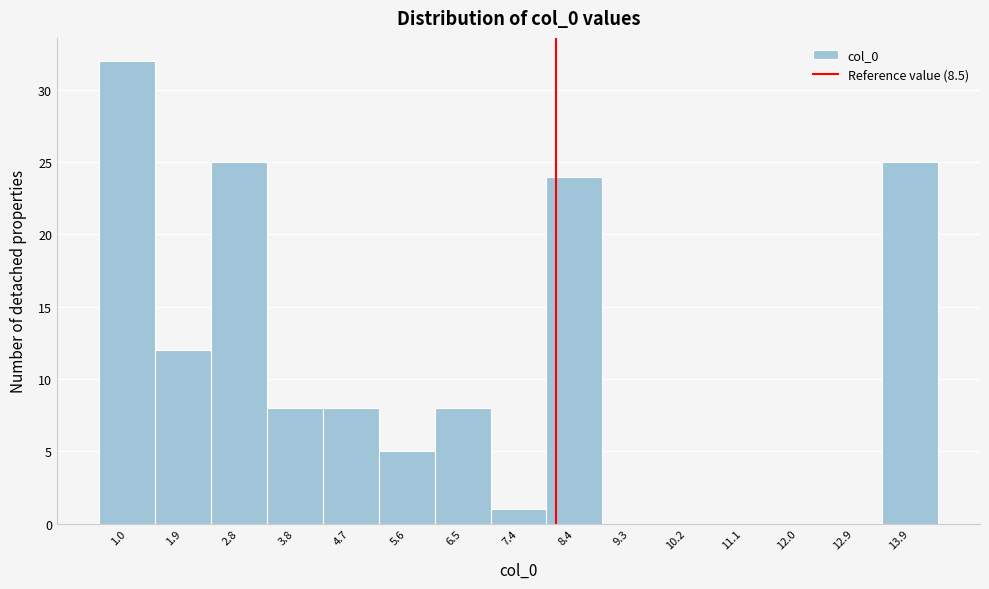

Reading left to right, list all the values displayed in this chart.

1.0=32	1.9=12	2.8=25	3.8=8	4.7=8	5.6=5	6.5=8	7.4=1	8.4=24	9.3=0	10.2=0	11.1=0	12.0=0	12.9=0	13.9=25